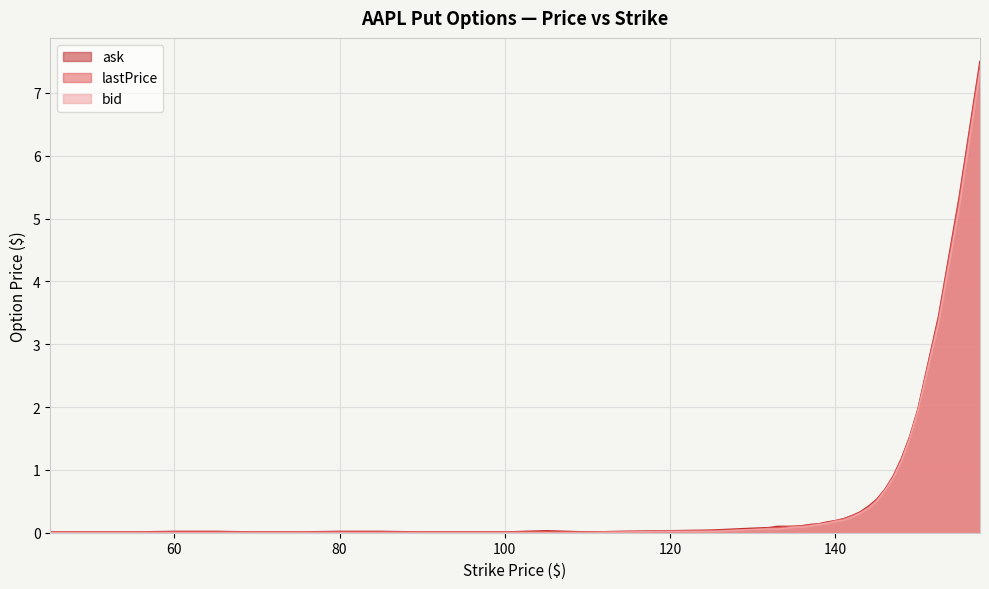

What position from the right is 155?

2